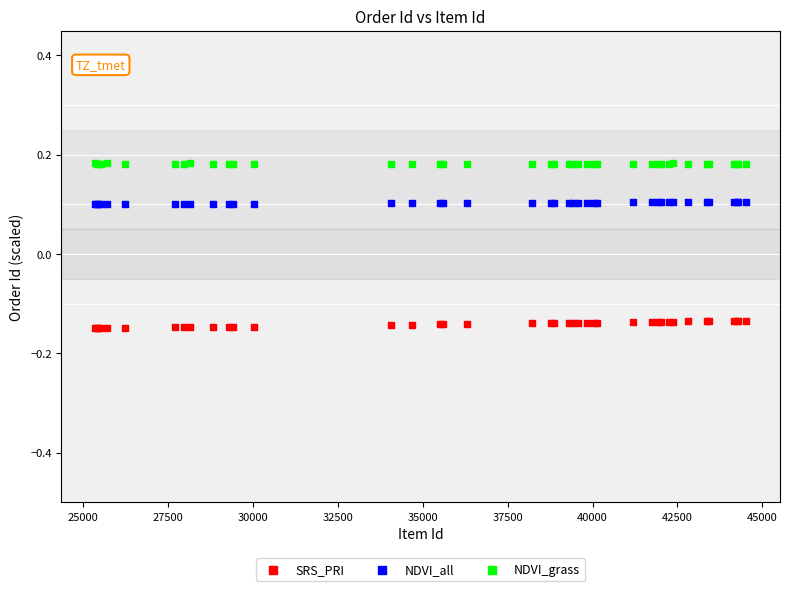

Which series reaches the maximum Y coordinate?

NDVI_grass